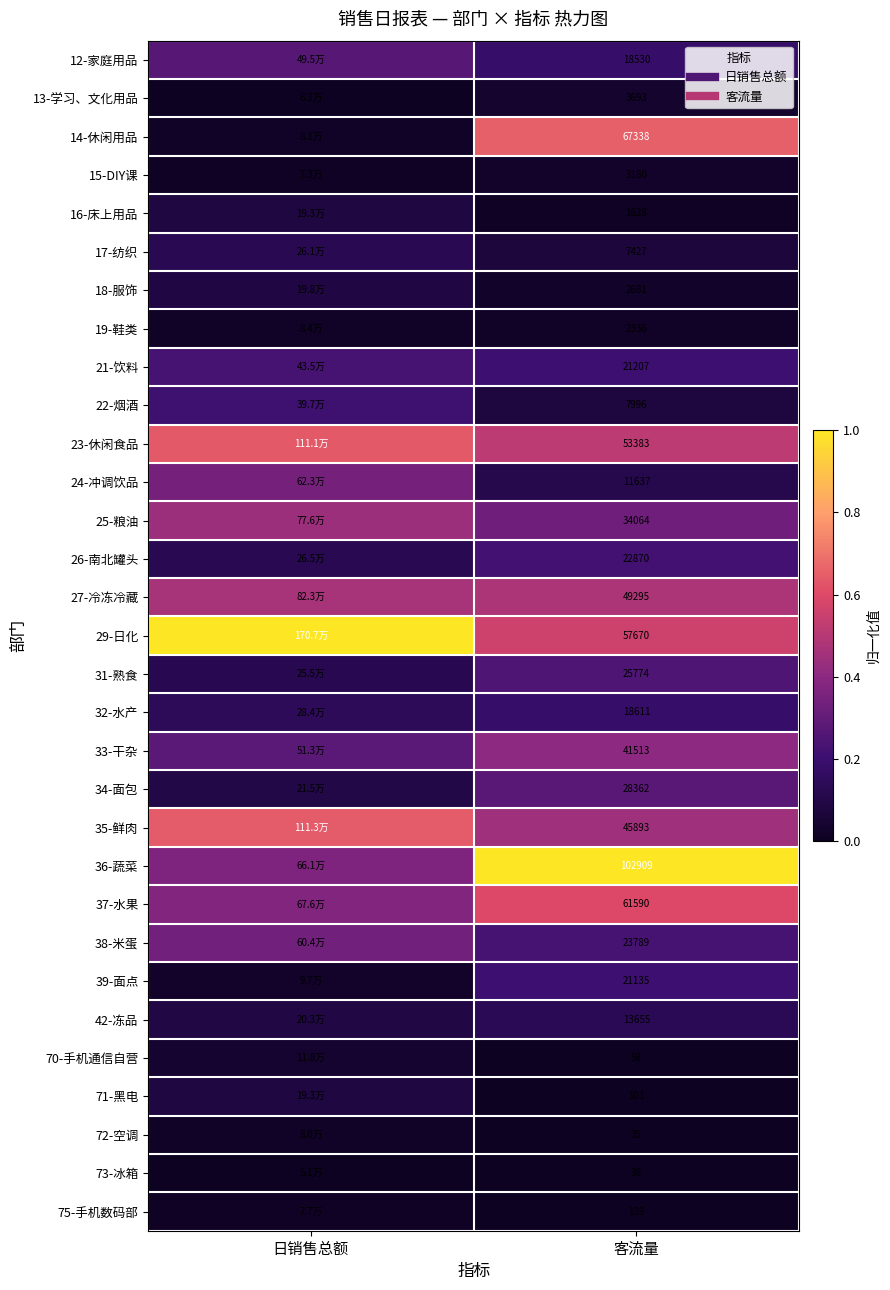

Which label corresponds to the largest value in the chart?

日销售总额